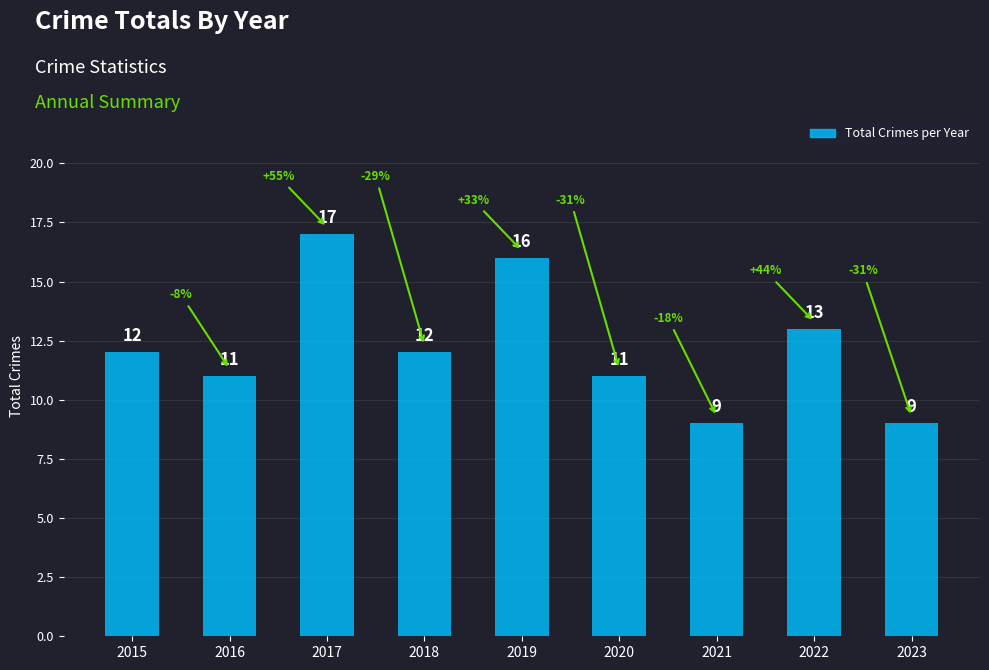

True or false: the data shows 4 at 2021.

False